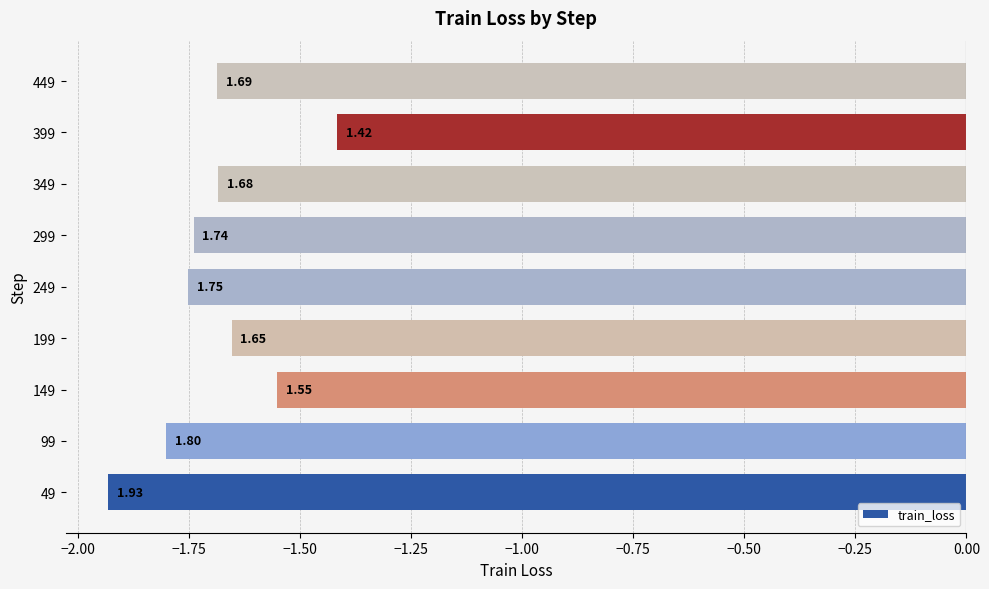

How many bars are there in total?

9